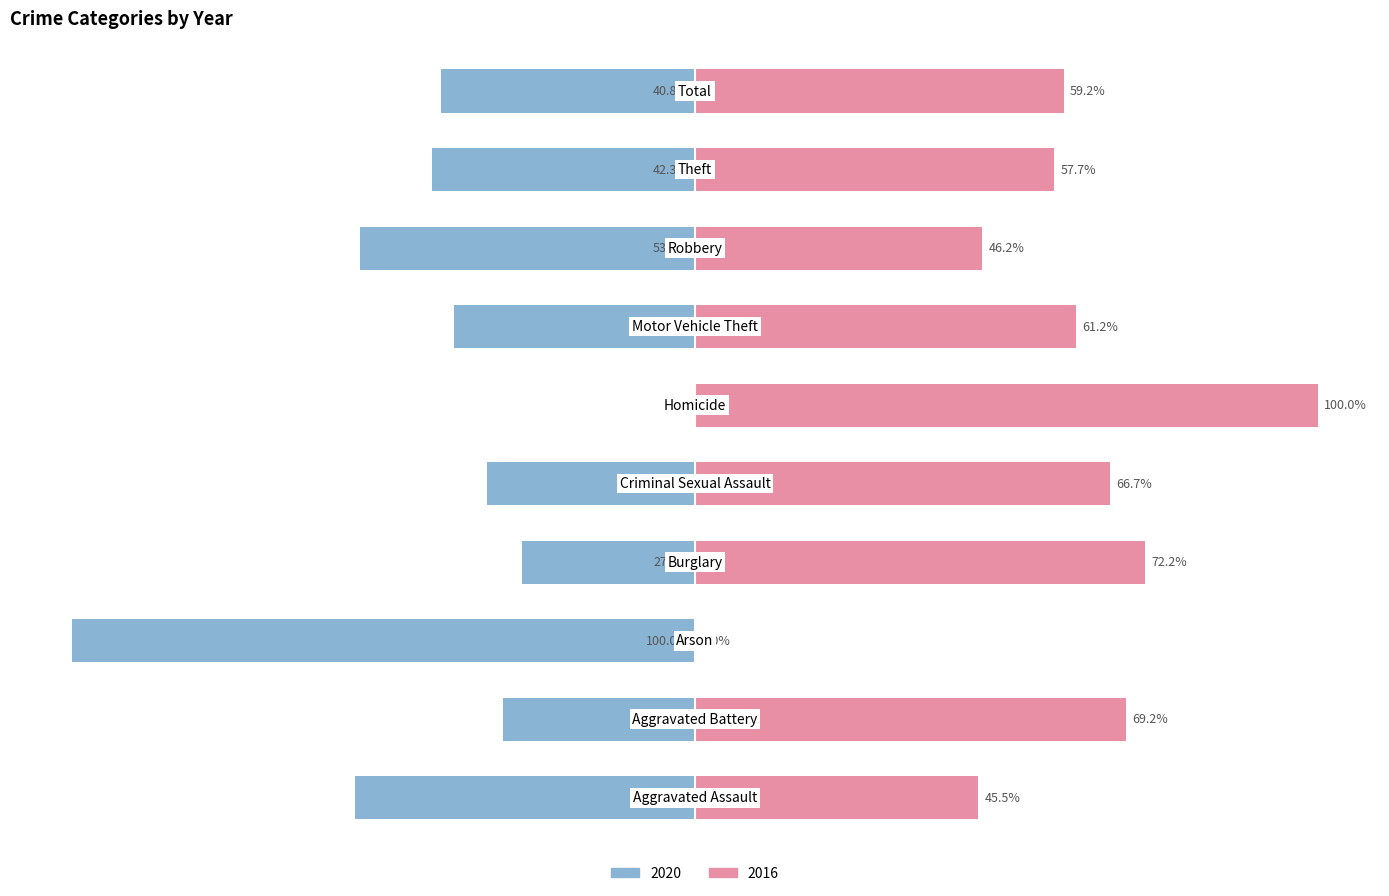

List the series in order of their overall mean, highest first.

2016, 2020